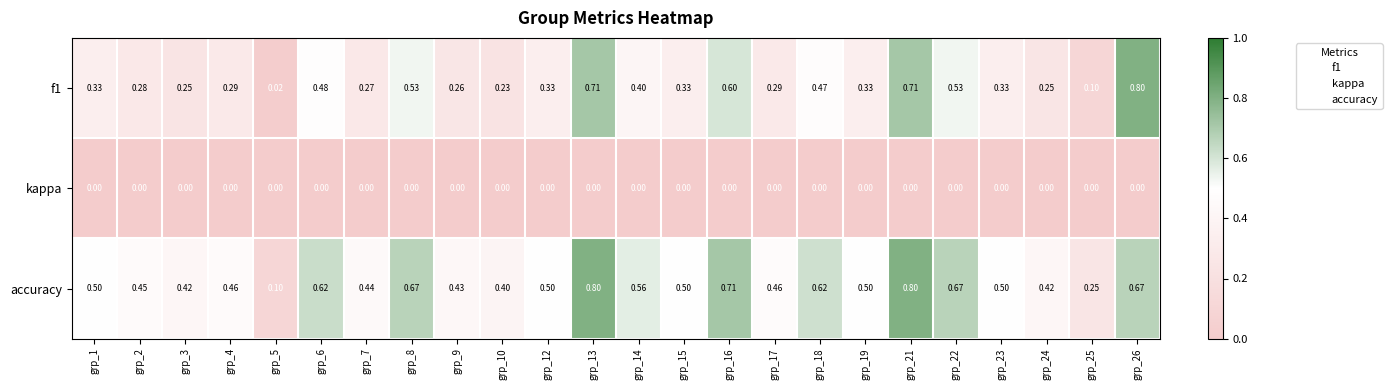

Which series has the largest total across all categories?

accuracy